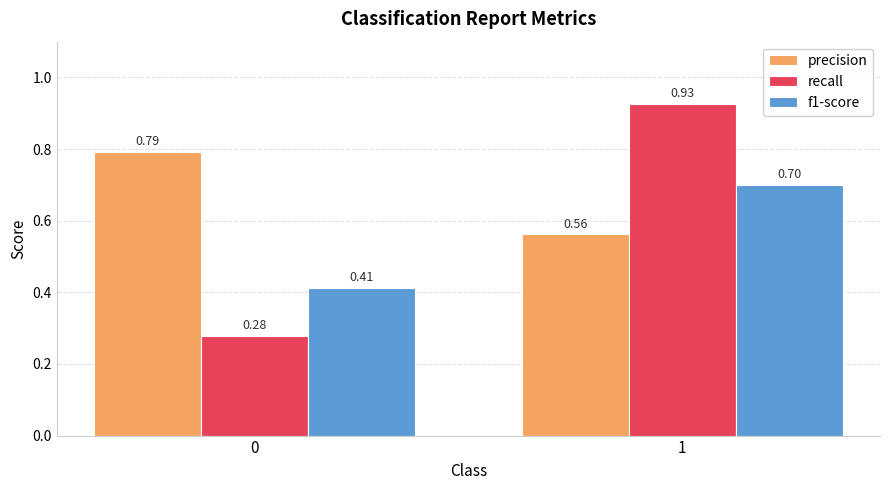

List the series in order of their peak value, highest first.

recall, precision, f1-score